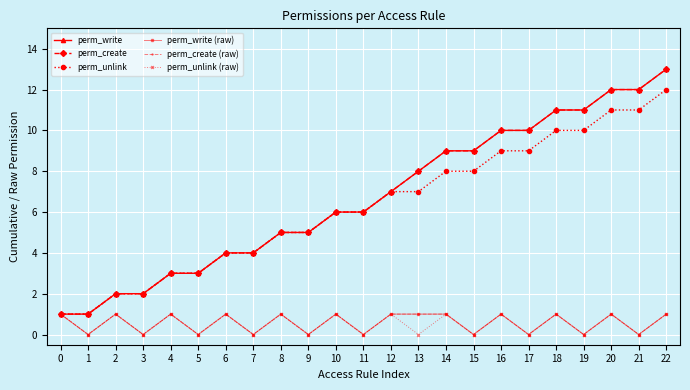

True or false: perm_write (raw) and perm_unlink intersect in this chart.

False